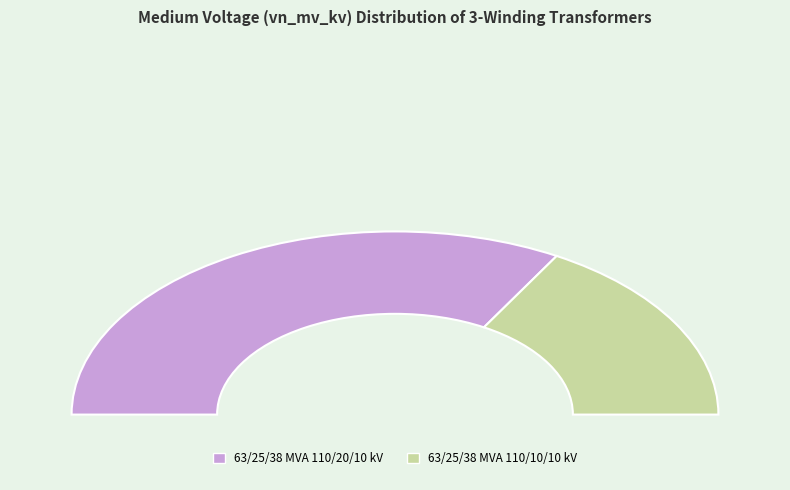

Which slice is the smallest?

63/25/38 MVA 110/10/10 kV